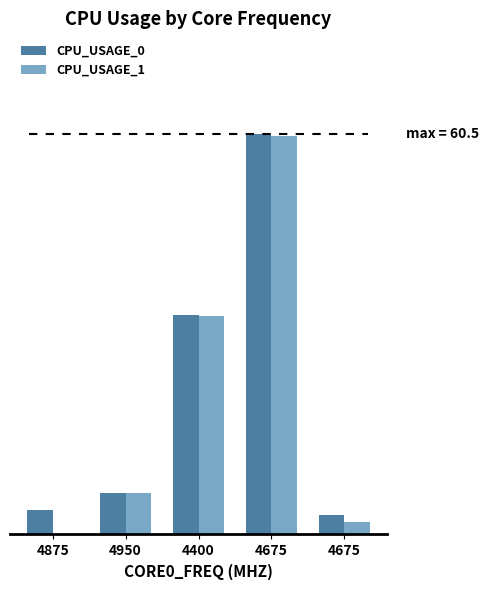

What is the label of the 2nd bar from the left?

4950